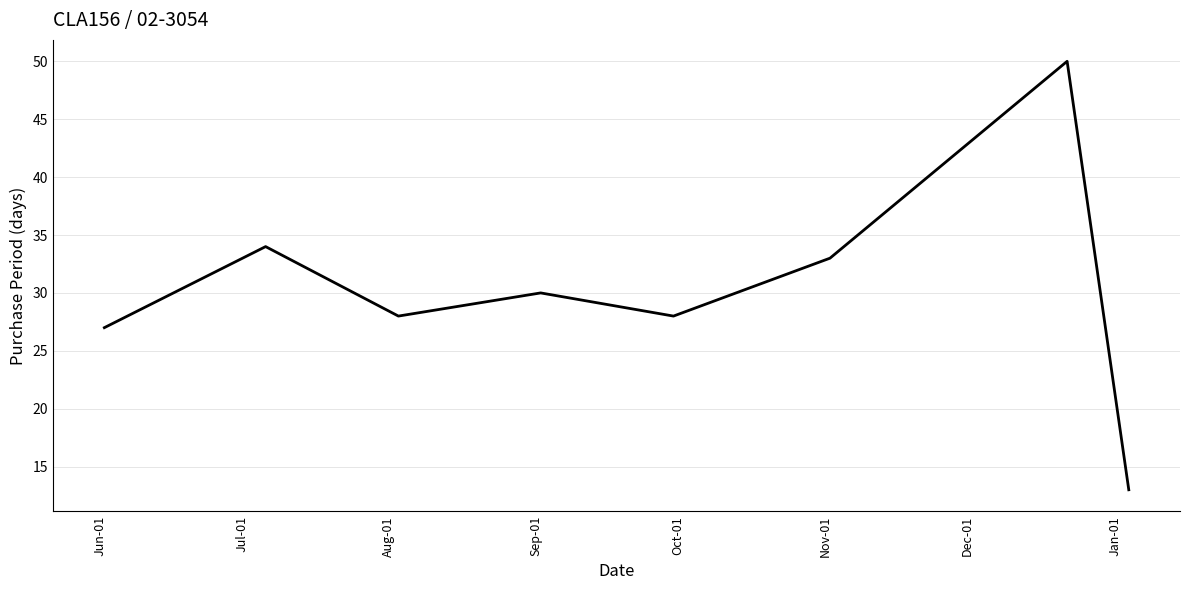

Reading left to right, what are all the values shown in this chart?

27	34	28	30	28	33	50	13